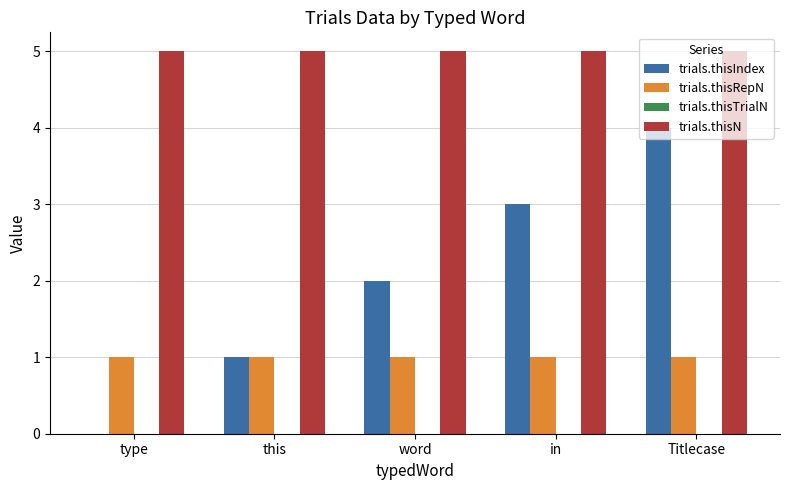

What is the maximum value for trials.thisN?

5